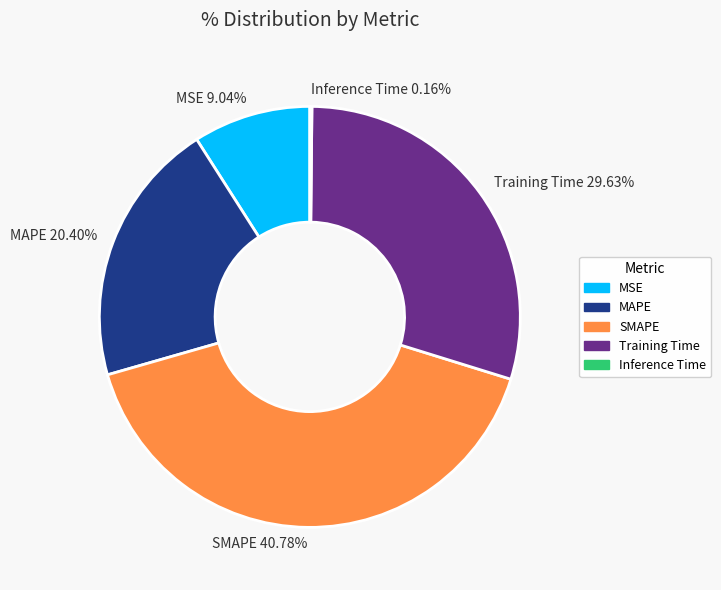

Which has a higher value, MAPE 20.40% or Training Time 29.63%?

Training Time 29.63%